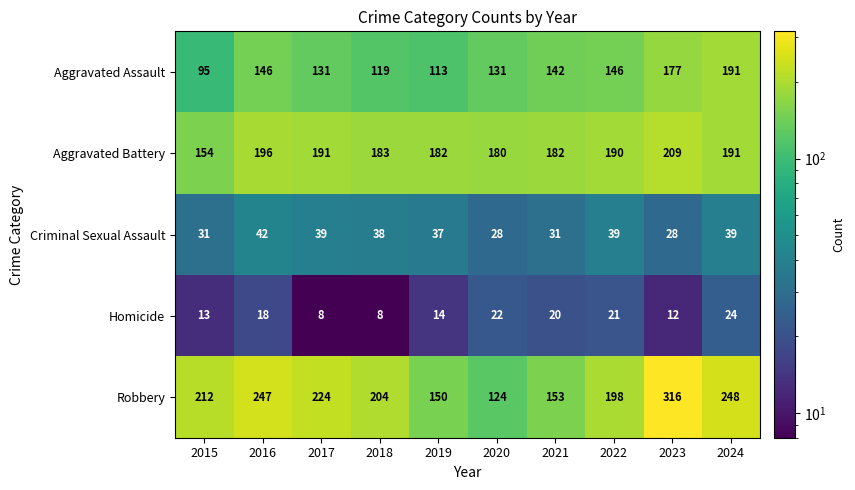

What is the difference between the second highest and second lowest values in the Robbery series?

98